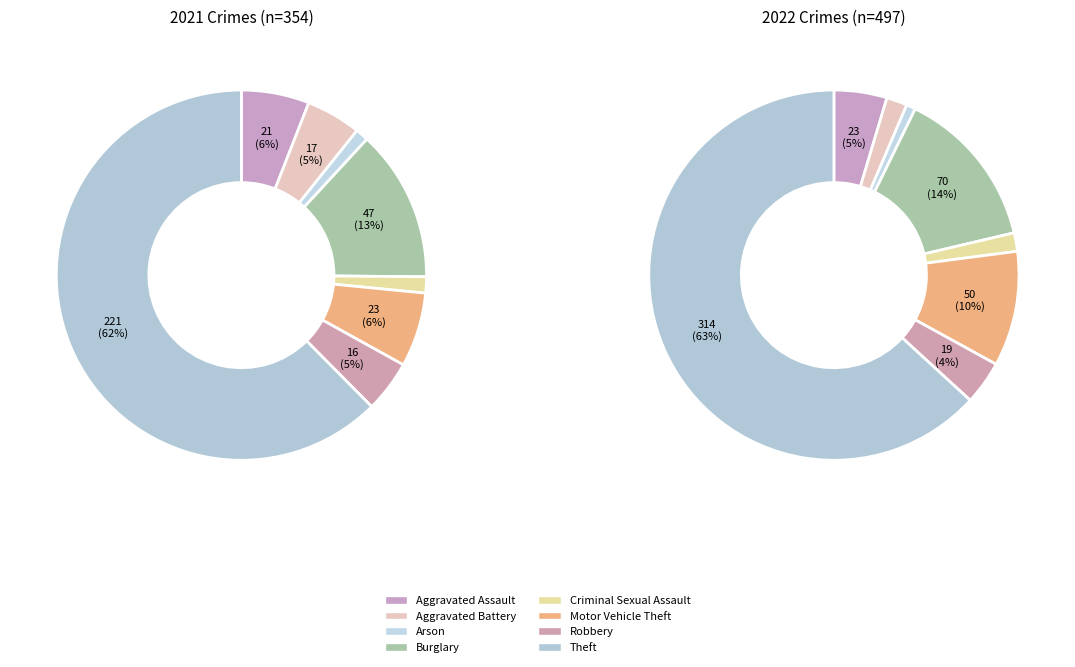

Which series has the widest spread of values?

values_2022